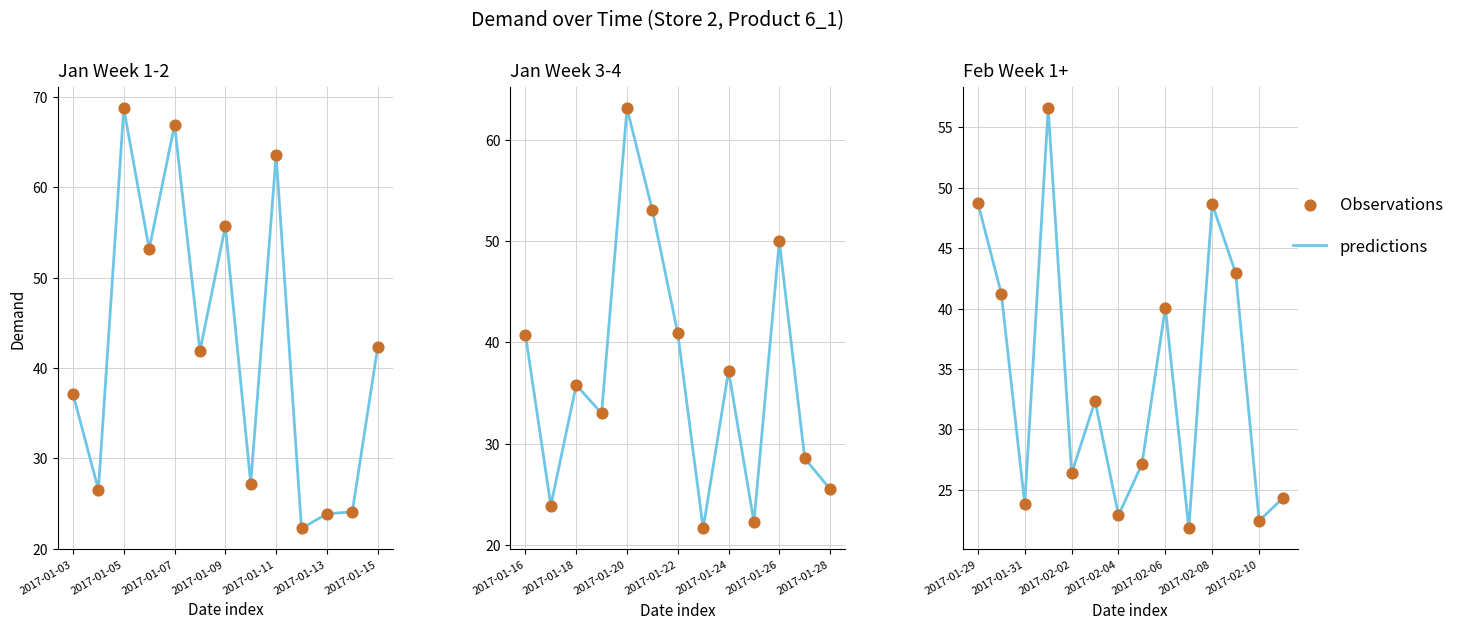

Which series reaches the maximum Y coordinate?

predictions